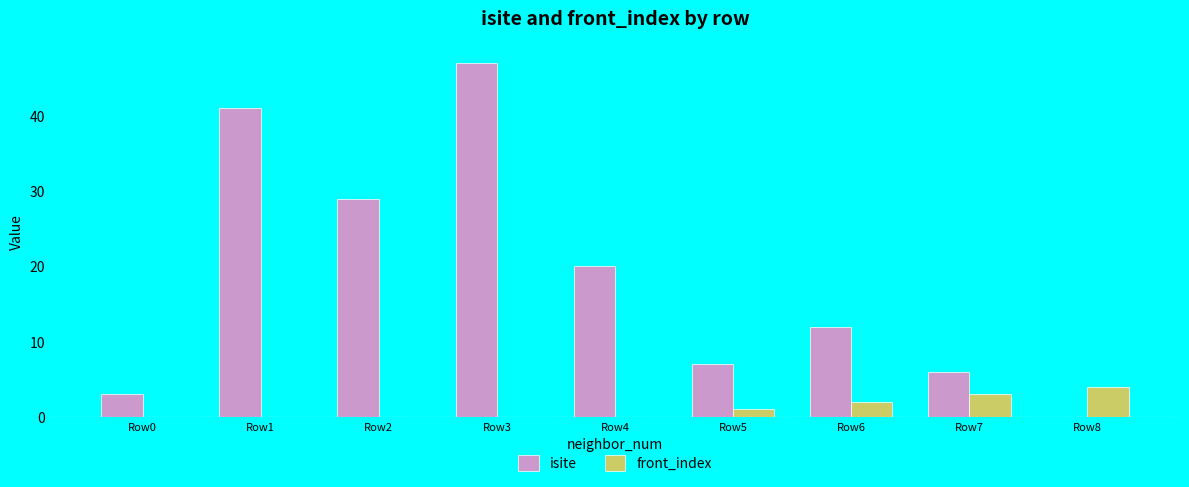

Are the bars grouped side by side (vs. stacked)?

Yes